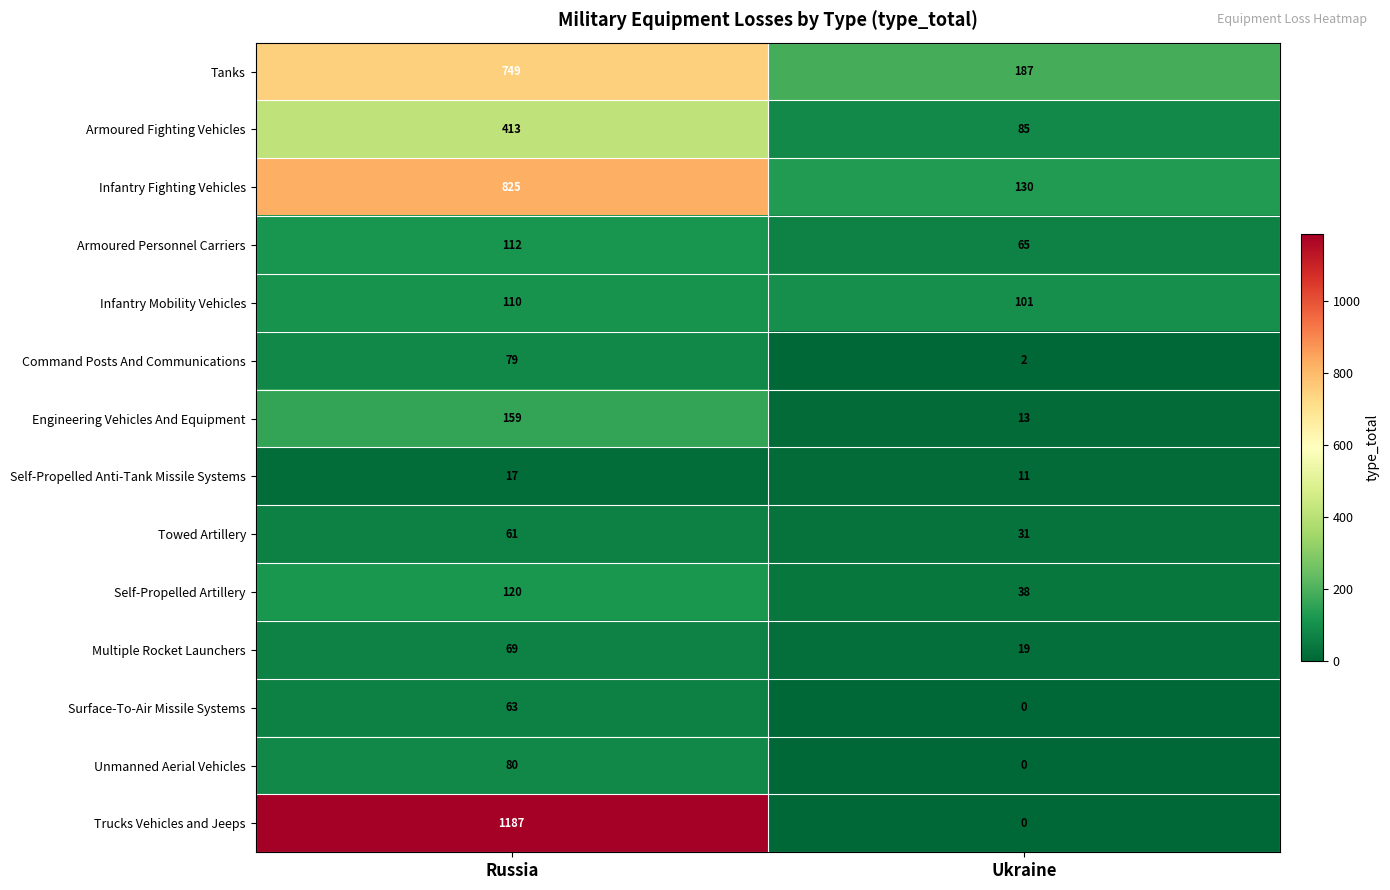

How many distinct data groups are displayed?

14